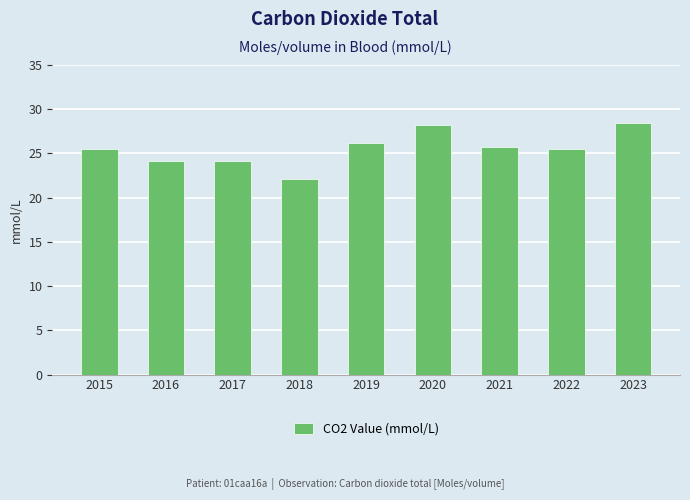

Is it true that the value at 2015 is 15.4?

False